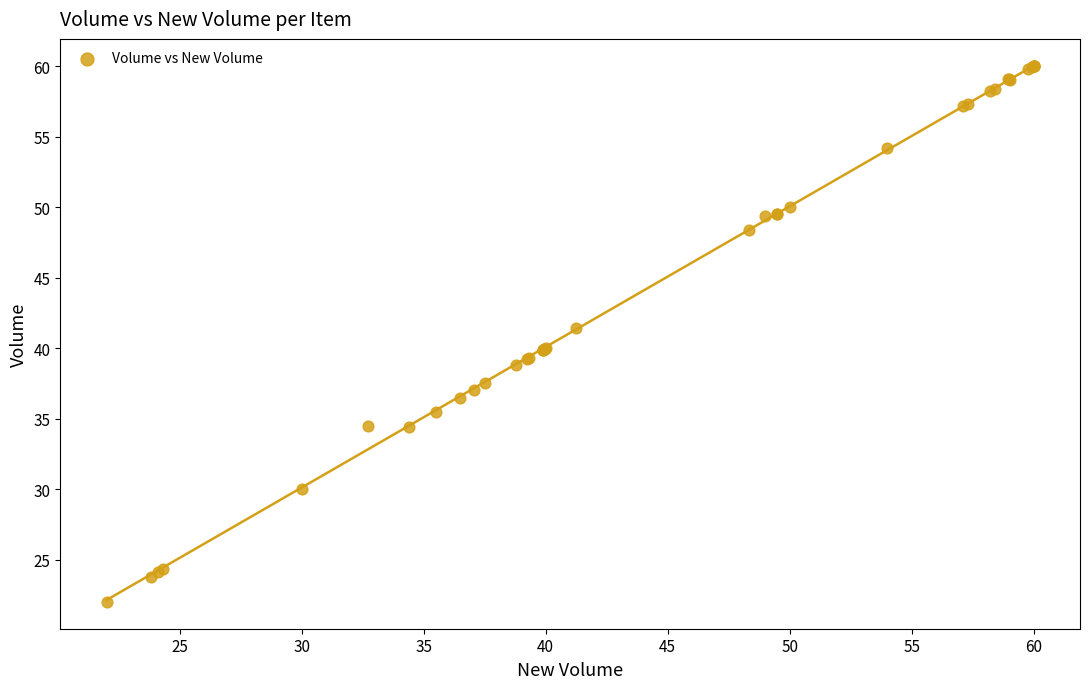

What Y value in the scatter plot is closest to 41?

41.4